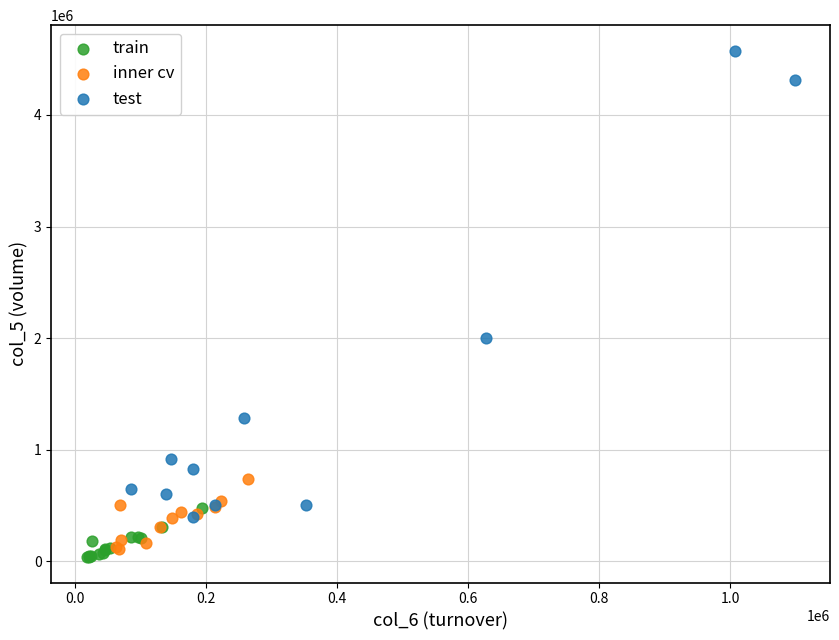

Which series contains the highest Y value?

test